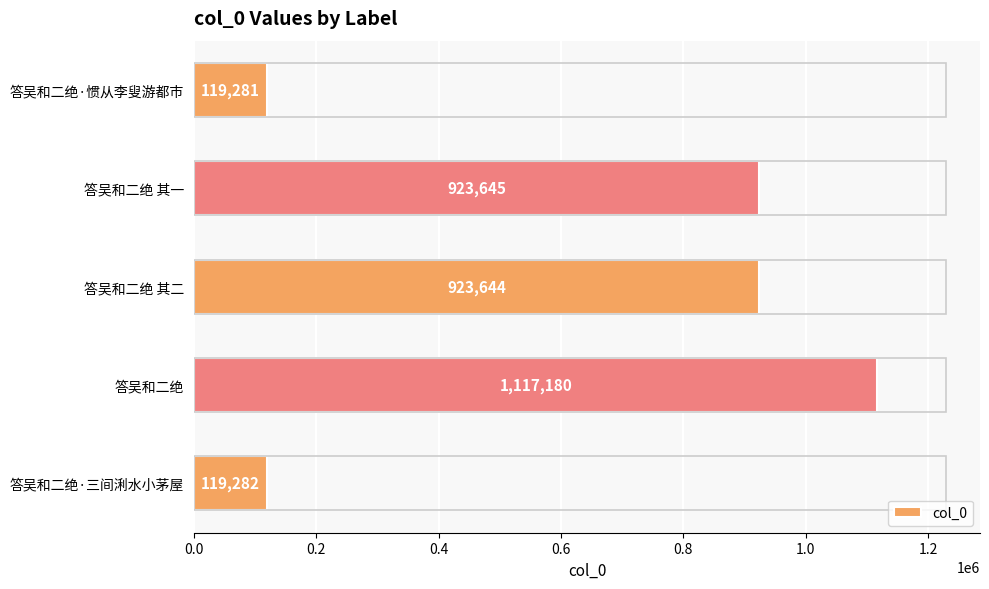

Approximately how many times larger is the value at 答吴和二绝 其一 compared to 答吴和二绝·三间浰水小茅屋?

7.7